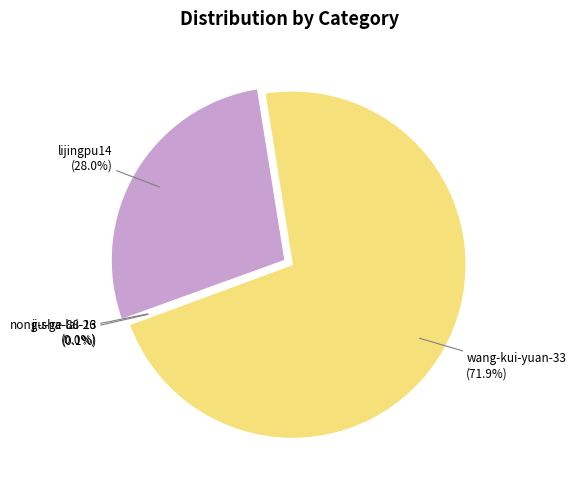

What is the ratio of the value at lijingpu14 to the value at wang-kui-yuan-33?

0.4